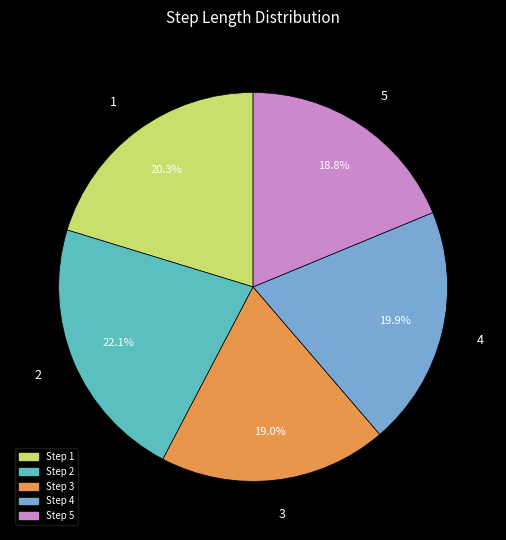

Combined, do 1 and 2 account for over 50%?

No